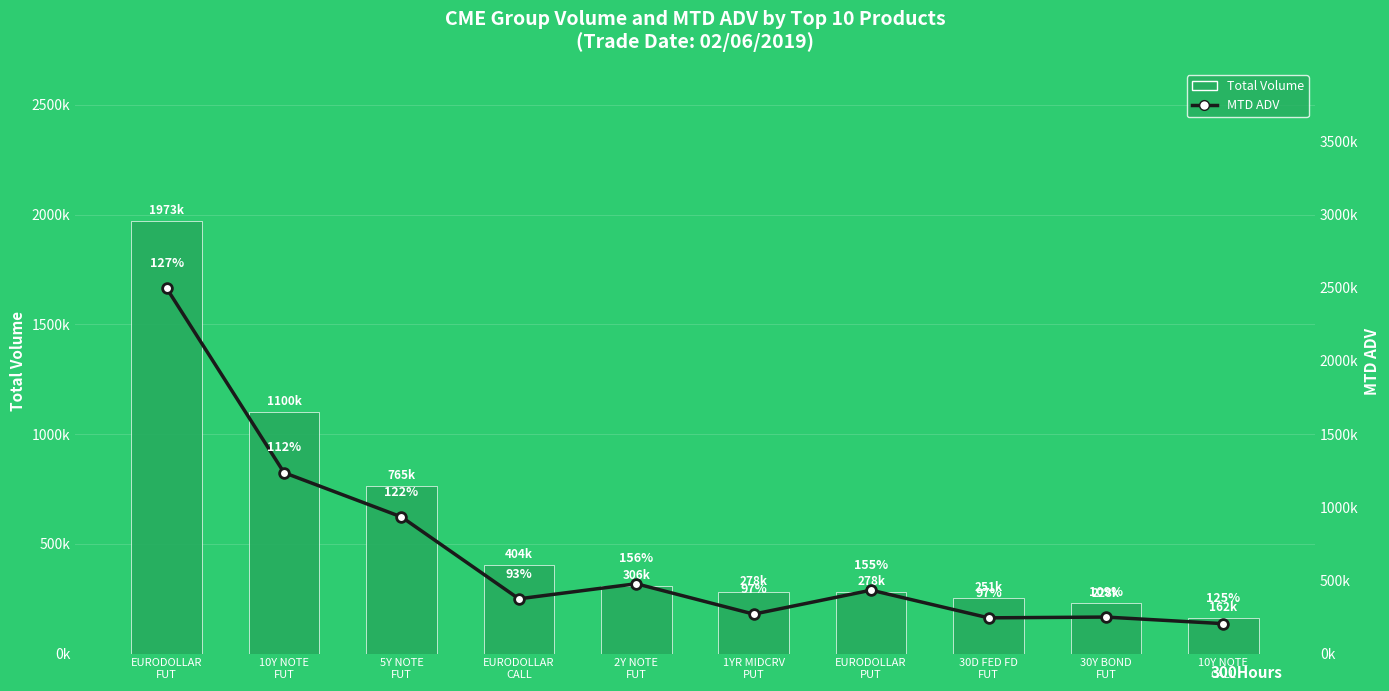

What is the maximum value shown in the chart?

2497595.5